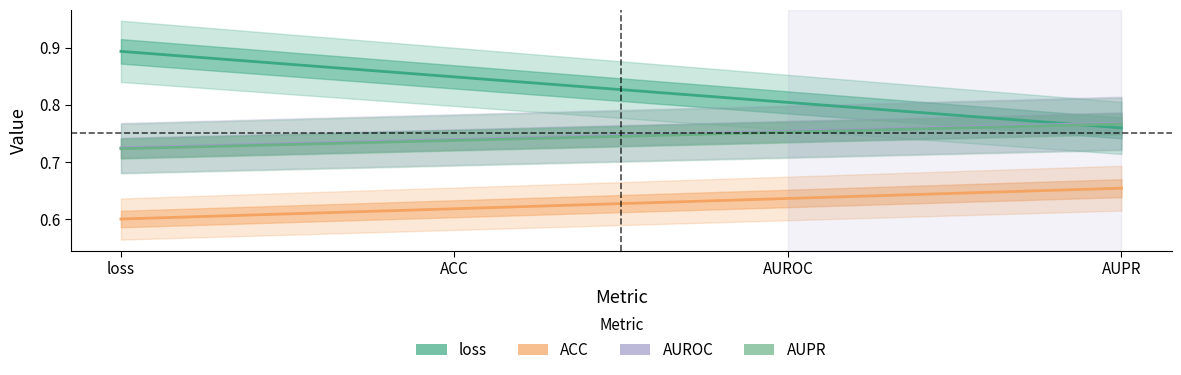

At which category does the chart reach its minimum across all series?

loss